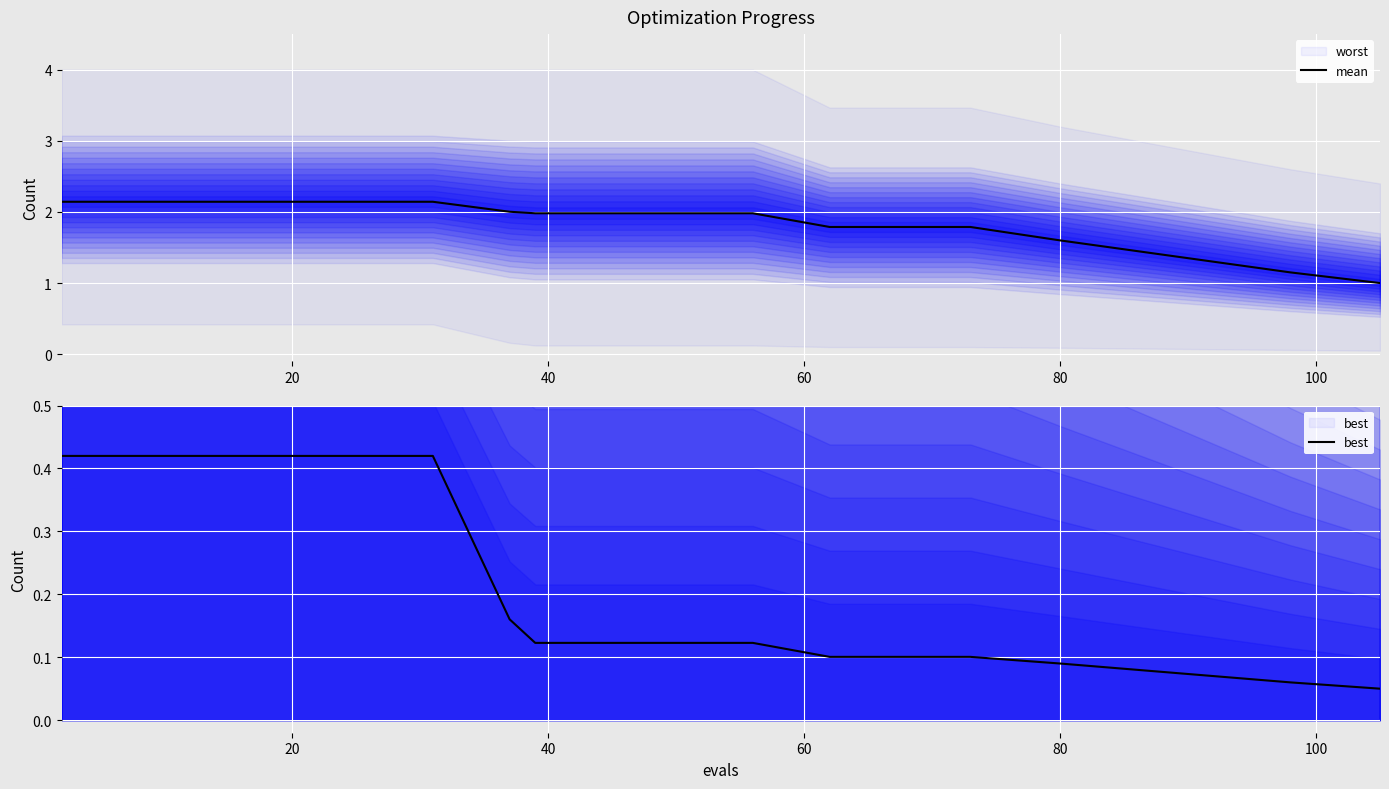

What is the value of the best point at the 10th from the left?

0.1